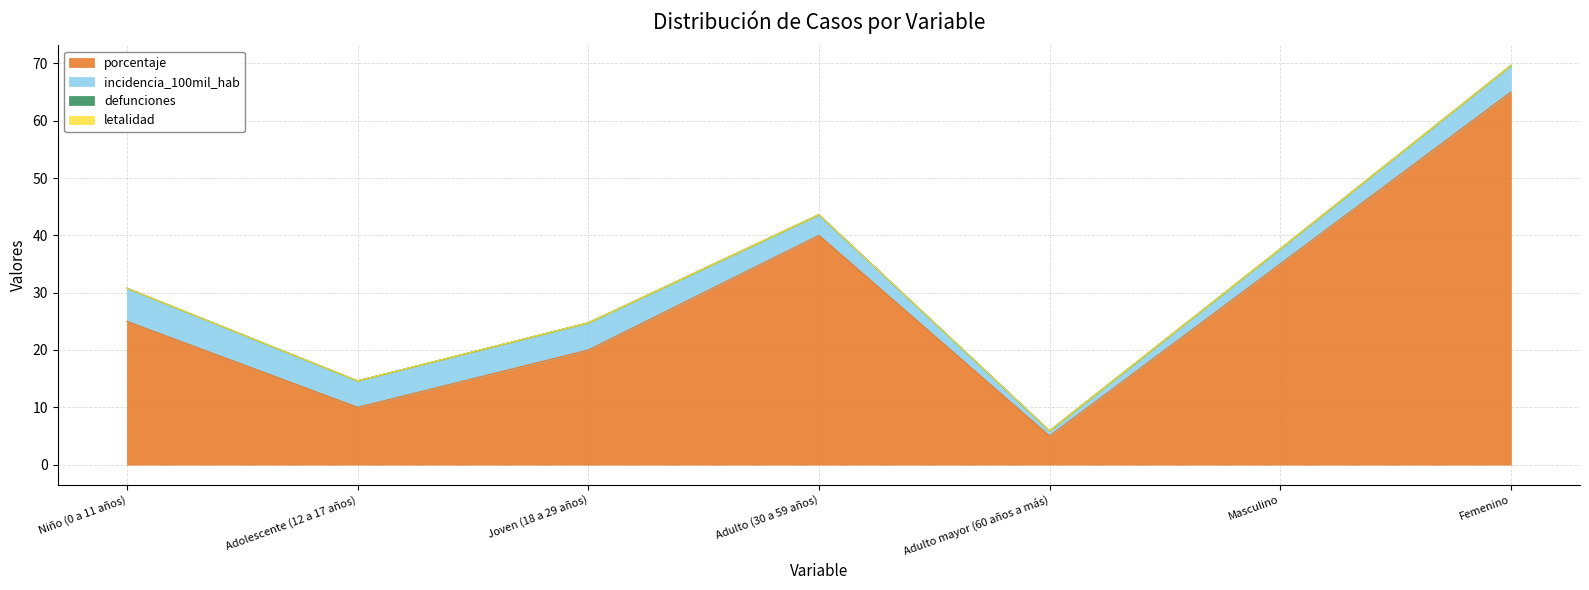

True or false: letalidad and porcentaje cross at least once.

False